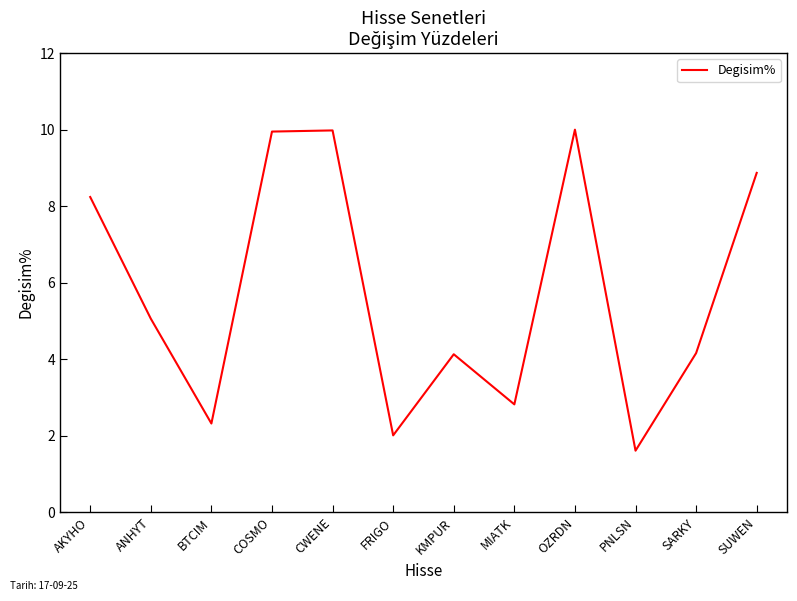

At which category does the data reach its first local valley?

BTCIM